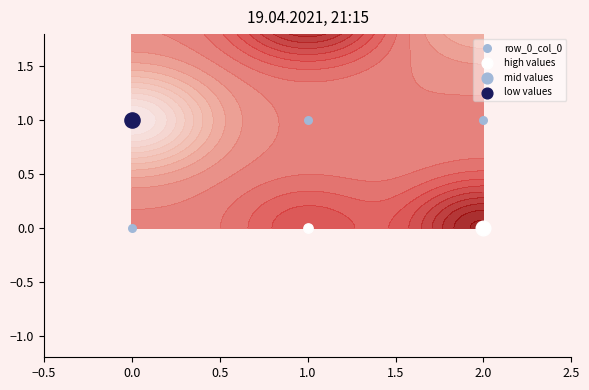

Which series has the largest range (max minus min)?

row_0